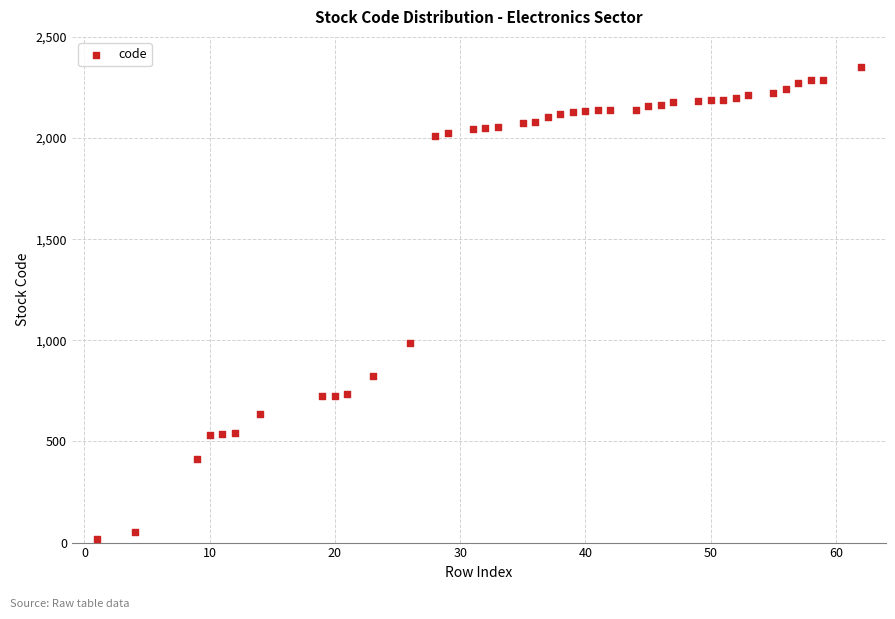

What Y value in the scatter plot is closest to 1185?

988